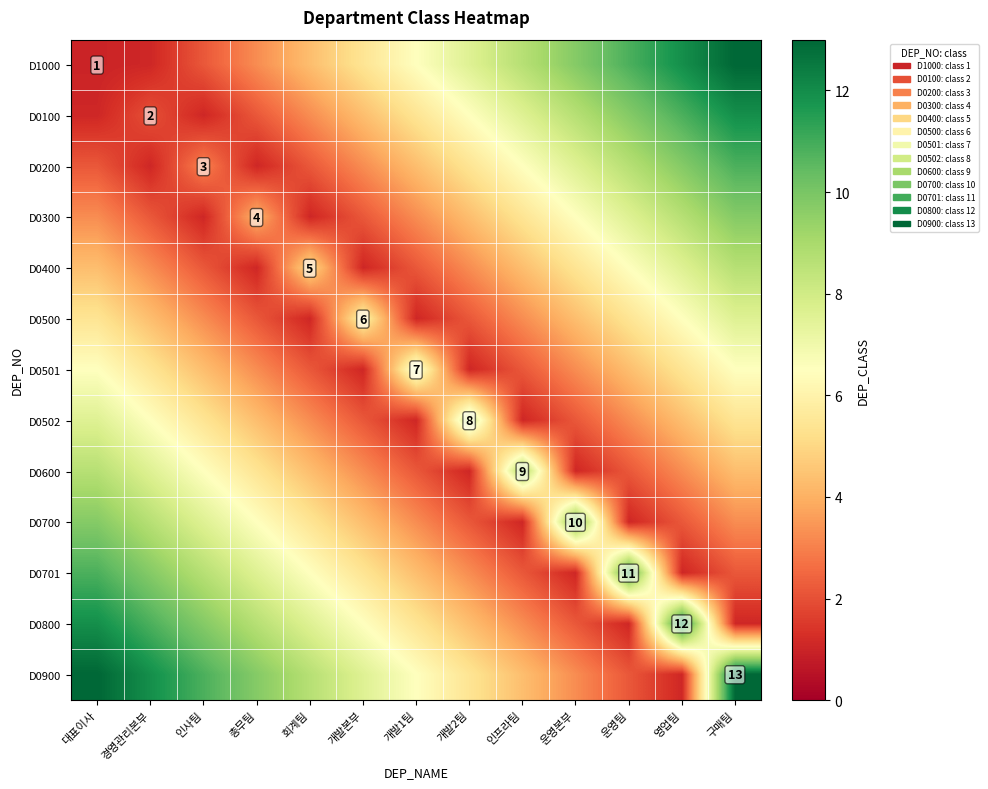

The value of D0400 at 인프라팀 is 4.3. True or false?

True